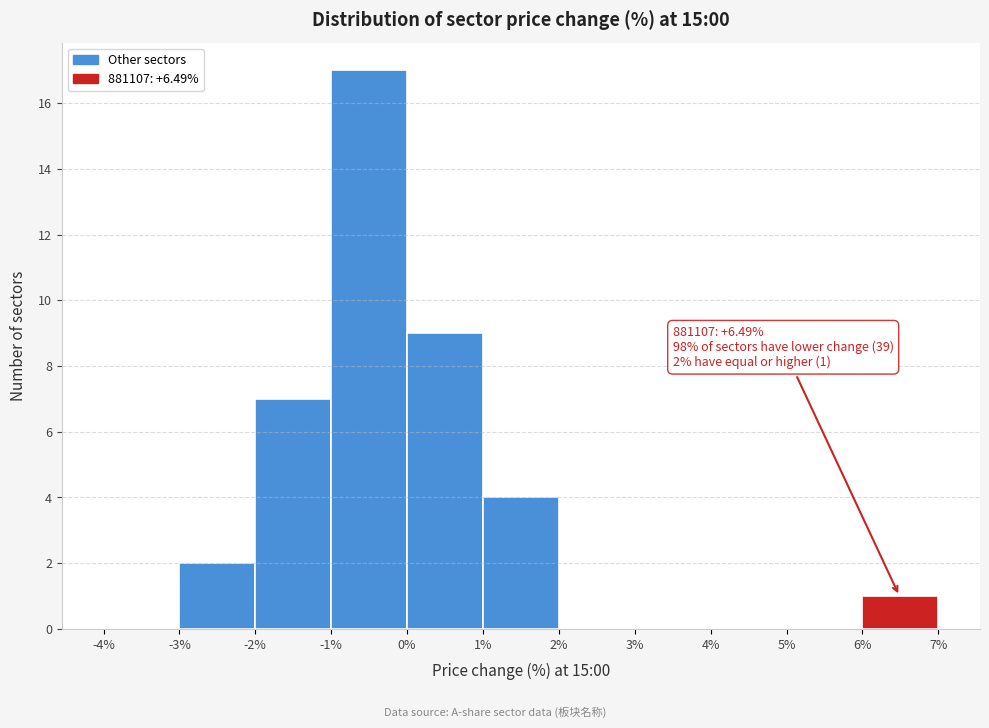

Which range on the x-axis has the tallest bar?

-1% to 0%